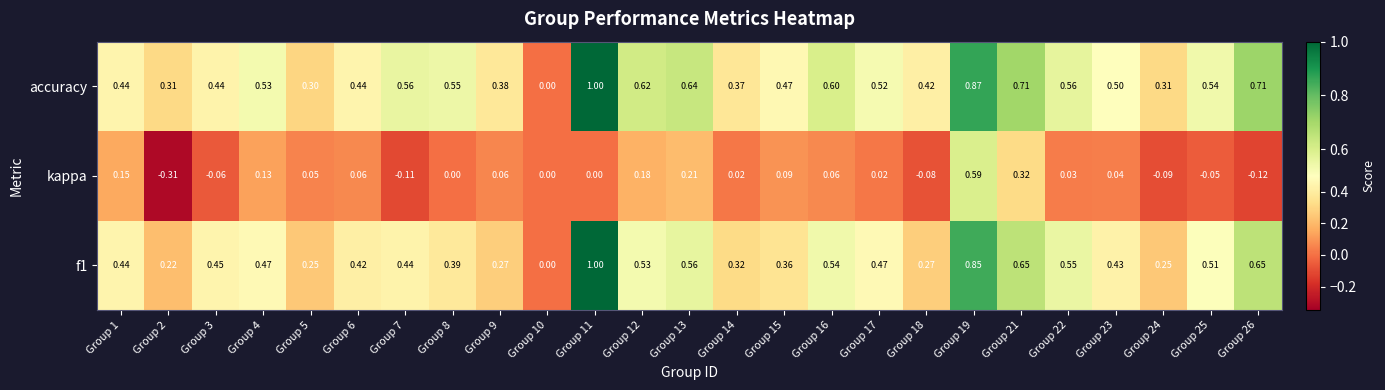

Which series has the largest total across all categories?

accuracy